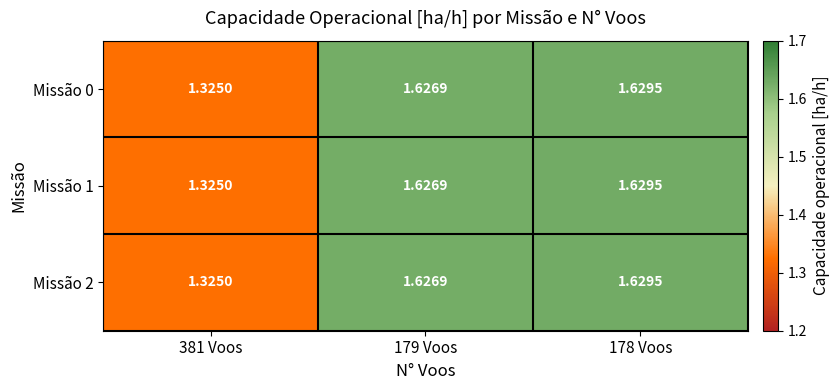

How many distinct data groups are displayed?

3